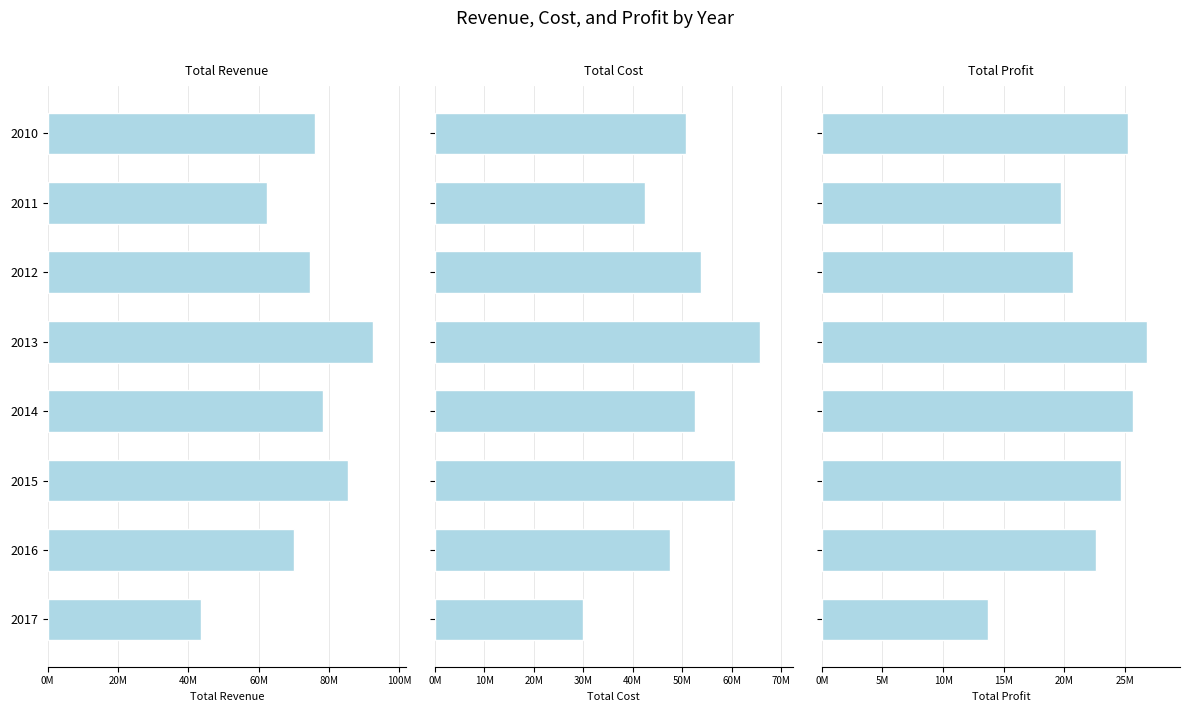

What is the difference between the maximum and minimum values in the Sum of Total Cost series?

35749302.7